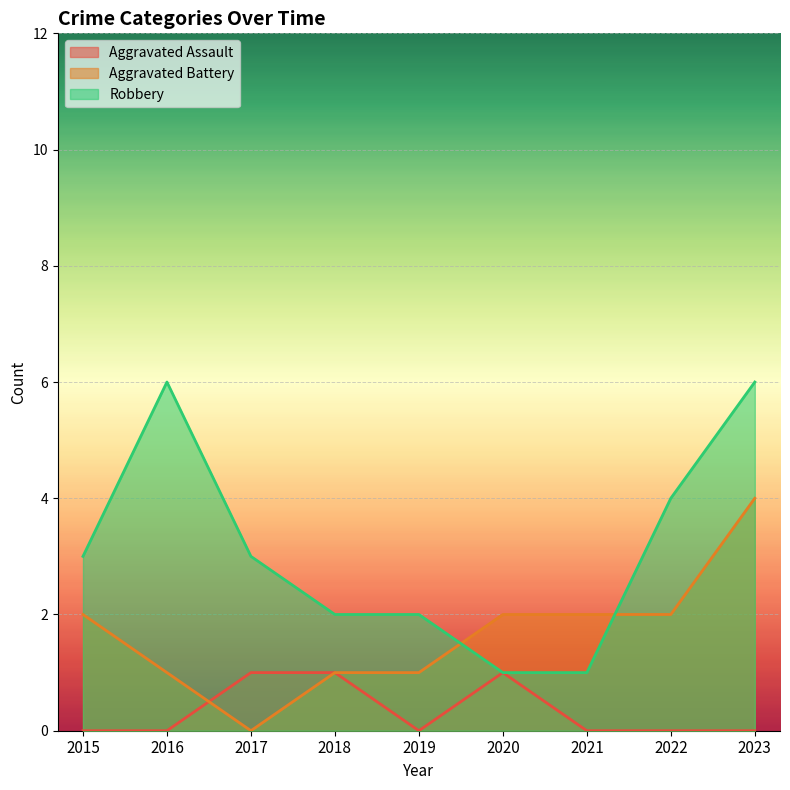

The value of Aggravated Battery at 2015 is 1. True or false?

False